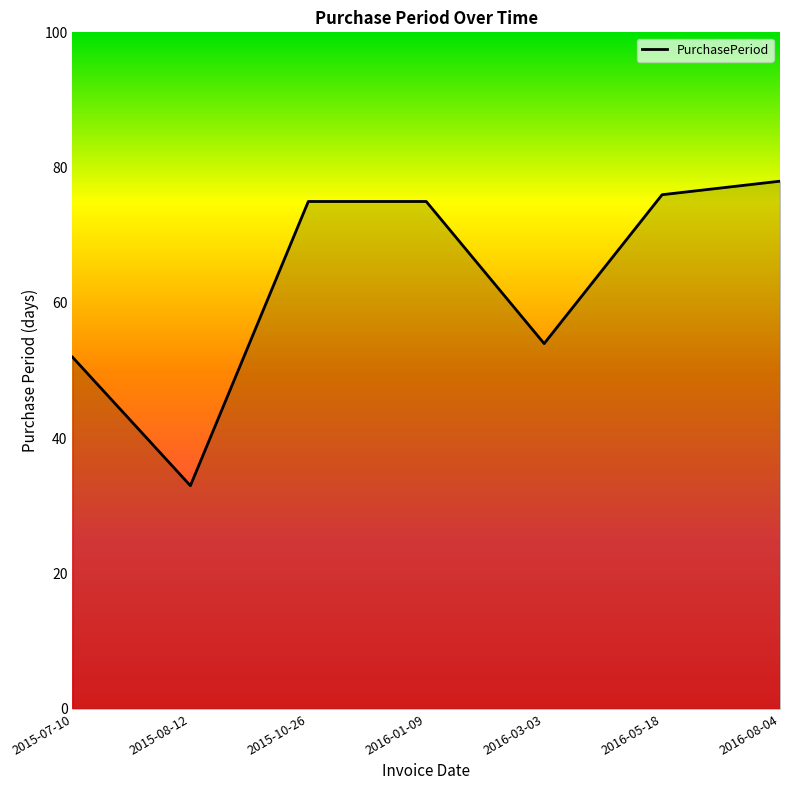

What is the ratio of the value at 2016-05-18 to the value at 2015-10-26?

1.0